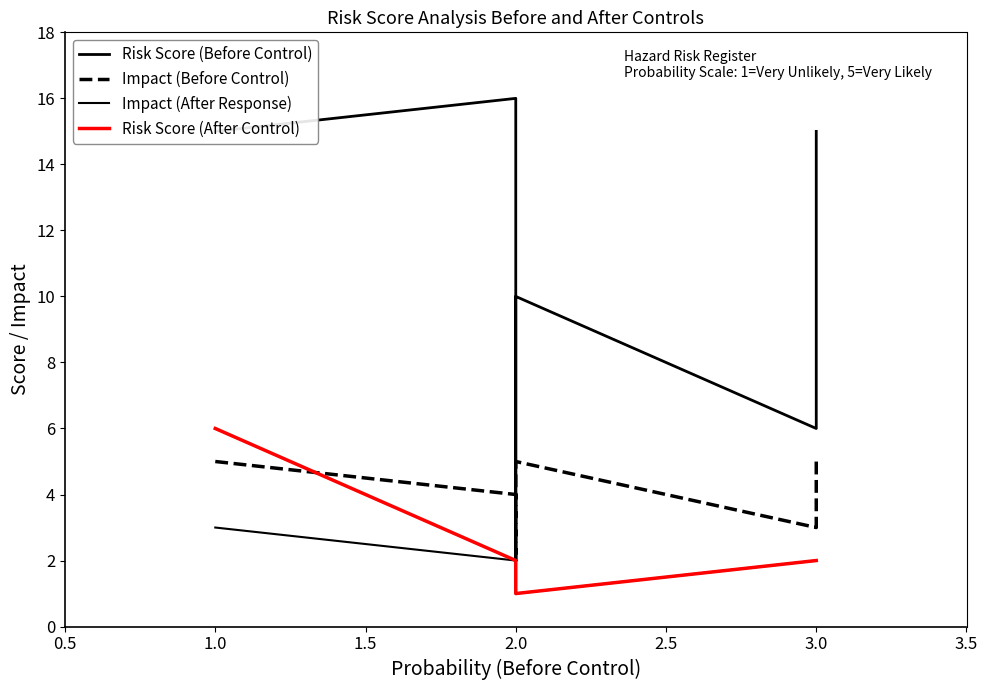

True or false: Impact (After Response) and Impact (Before Control) cross at least once.

False